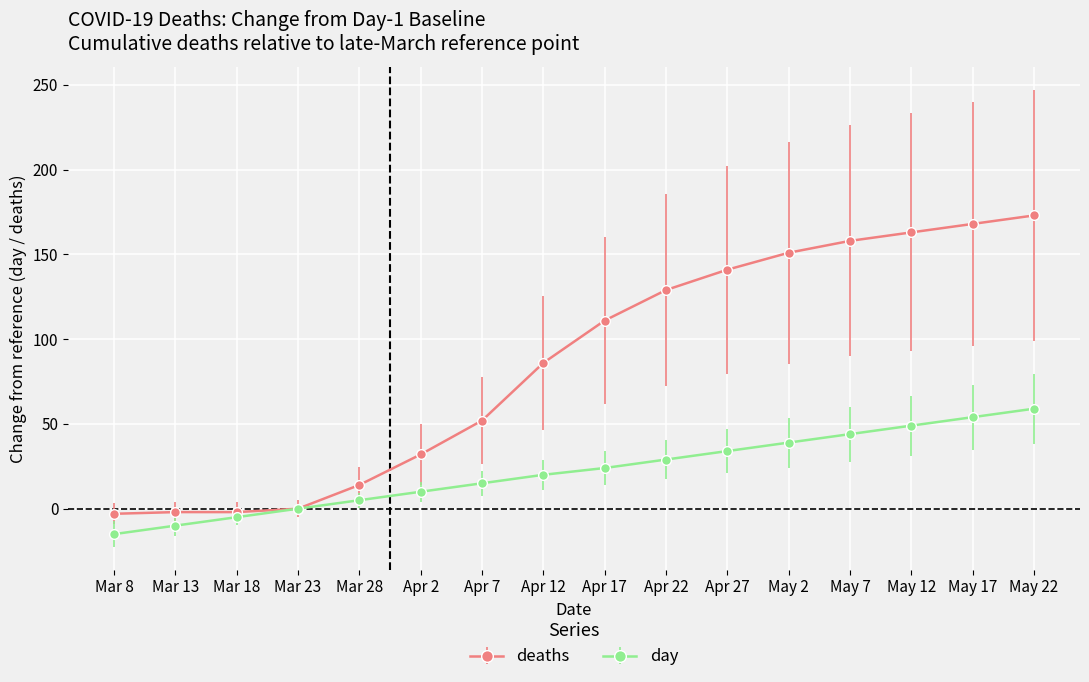

How many categories are shown in the chart?

16